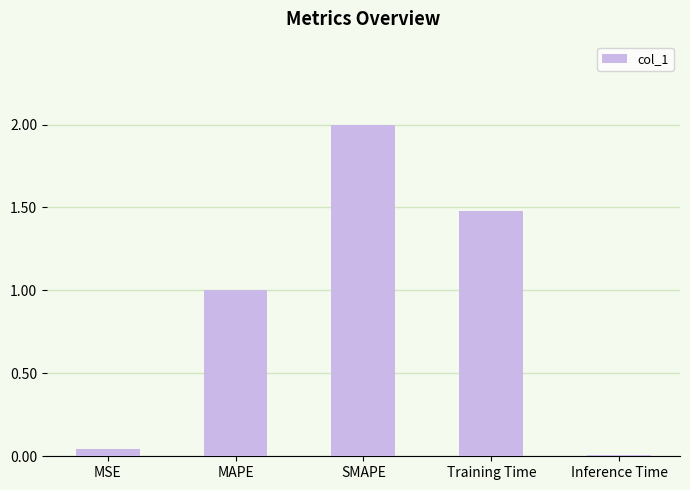

What is the change in value from MAPE to SMAPE?

+1.0